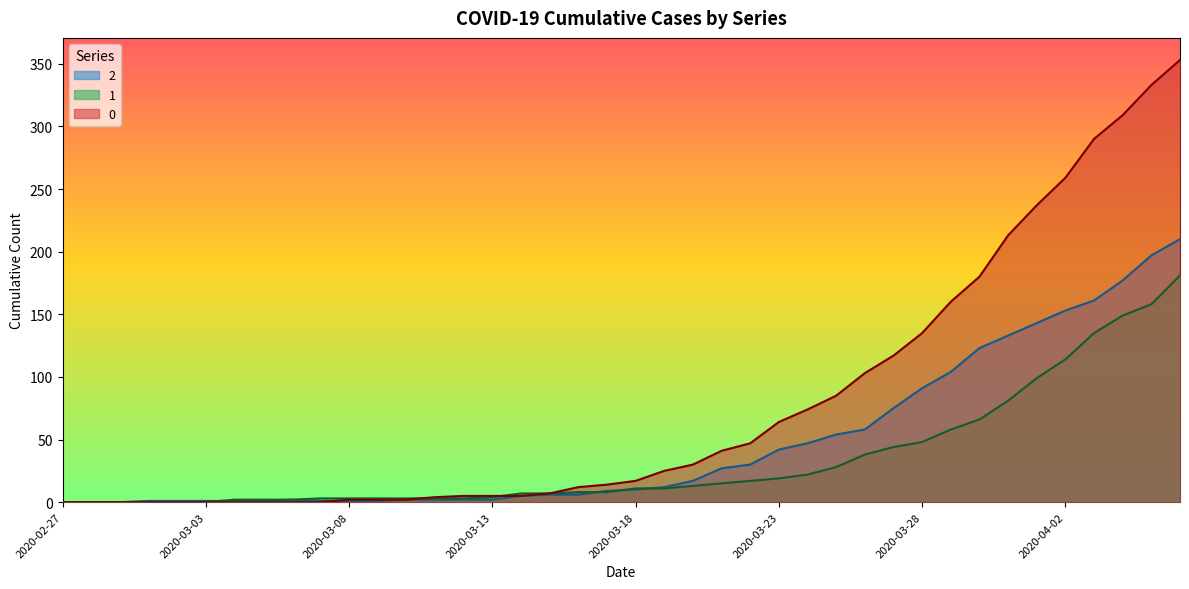

What are all the series names shown in the legend?

2, 1, 0